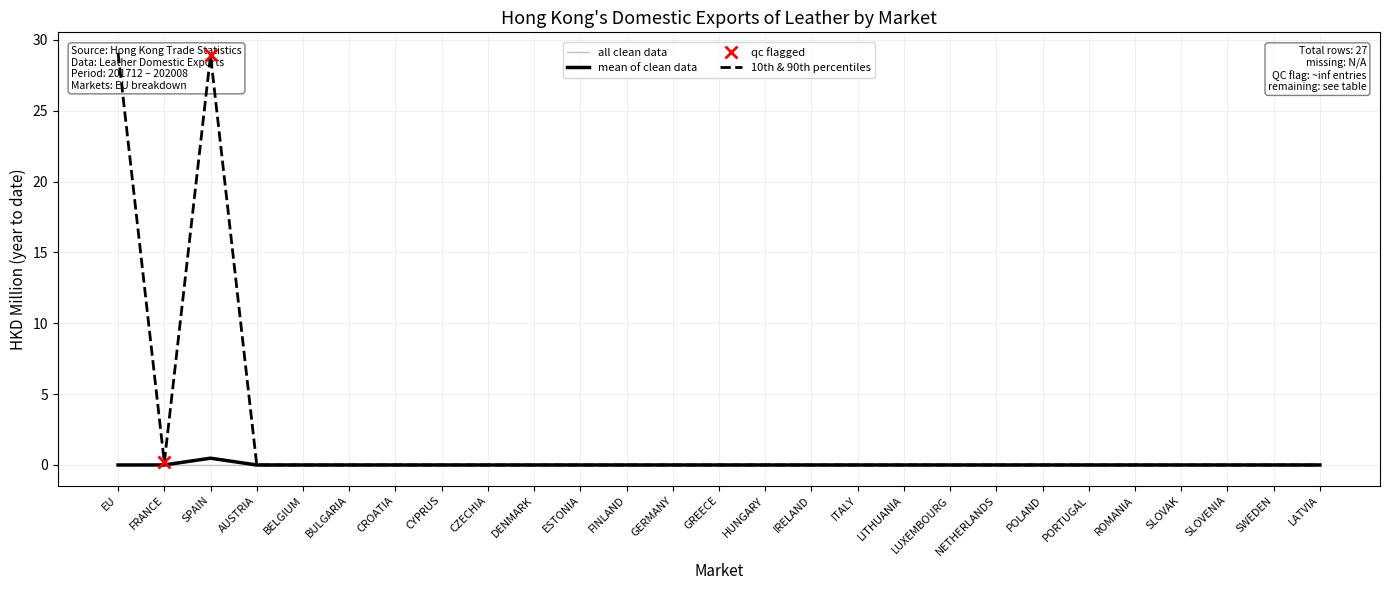

True or false: EU (col_9 / 201812_% Share) has more than 2 interior local peaks.

False